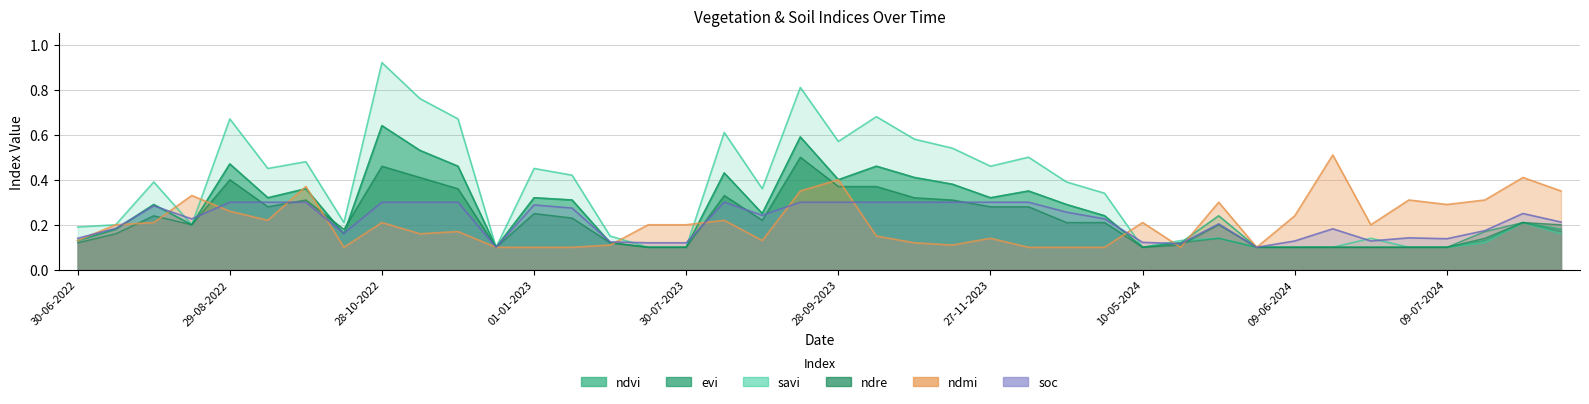

Is it true that ndvi equals 0.3 at 01-01-2023?

True